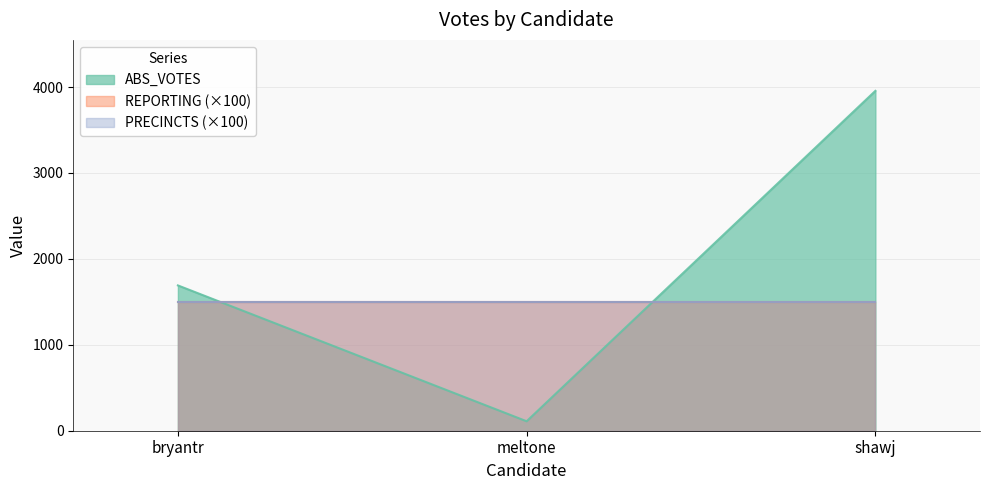

What is the sum of the ABS_VOTES values at meltone and shawj?

4065